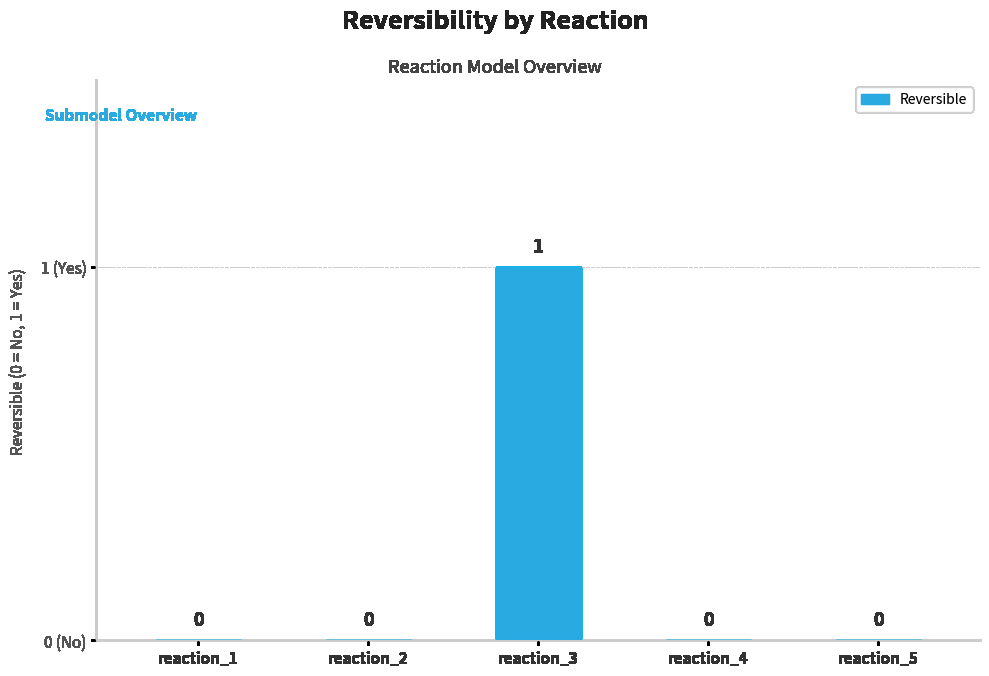

Are the bars horizontal?

No